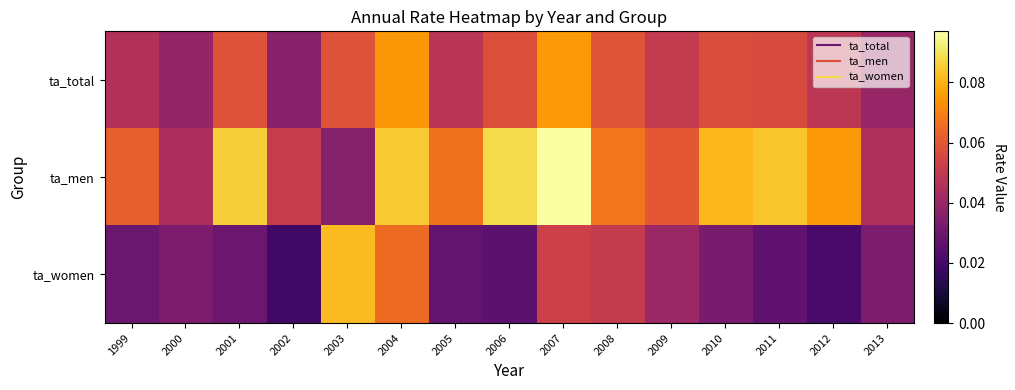

At which category is the sum across all series the highest?

2007